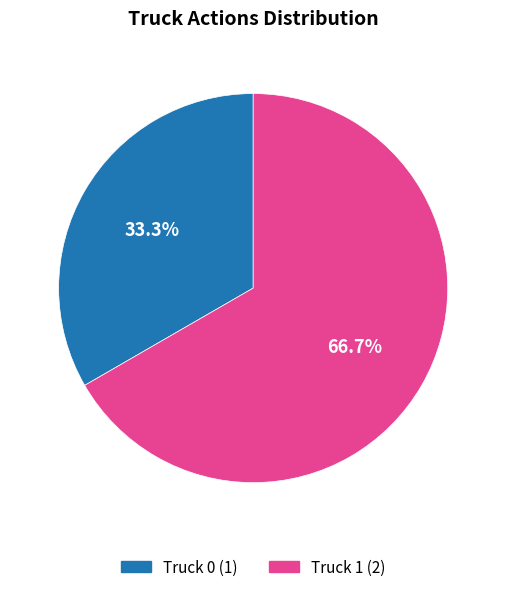

Rank the categories by value from highest to lowest.

Truck 1, Truck 0